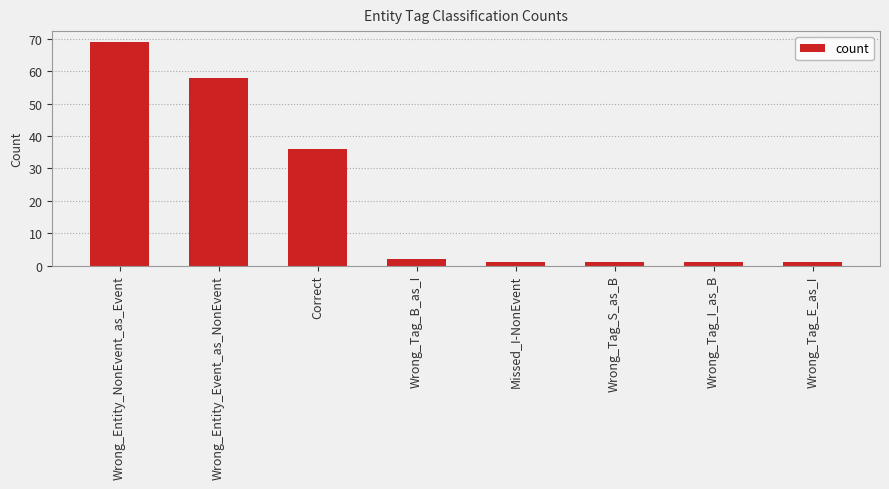

The value at Wrong_Tag_B_as_I is 2. True or false?

True